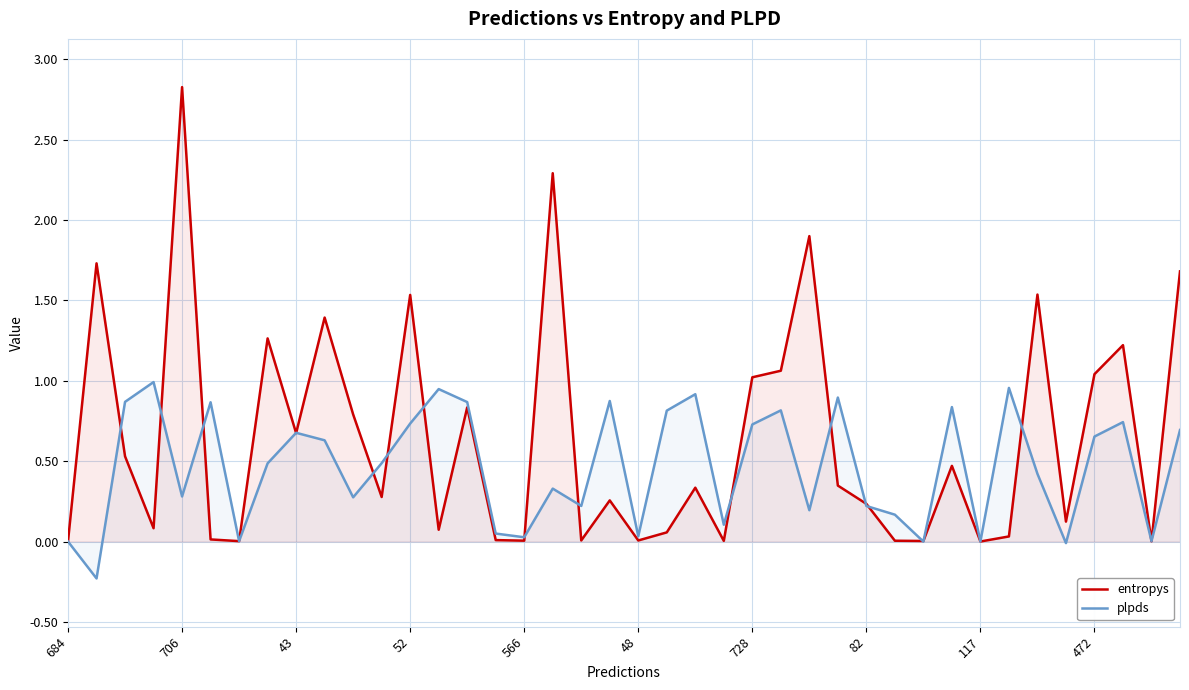

Does the chart display data point markers on the line(s)?

No